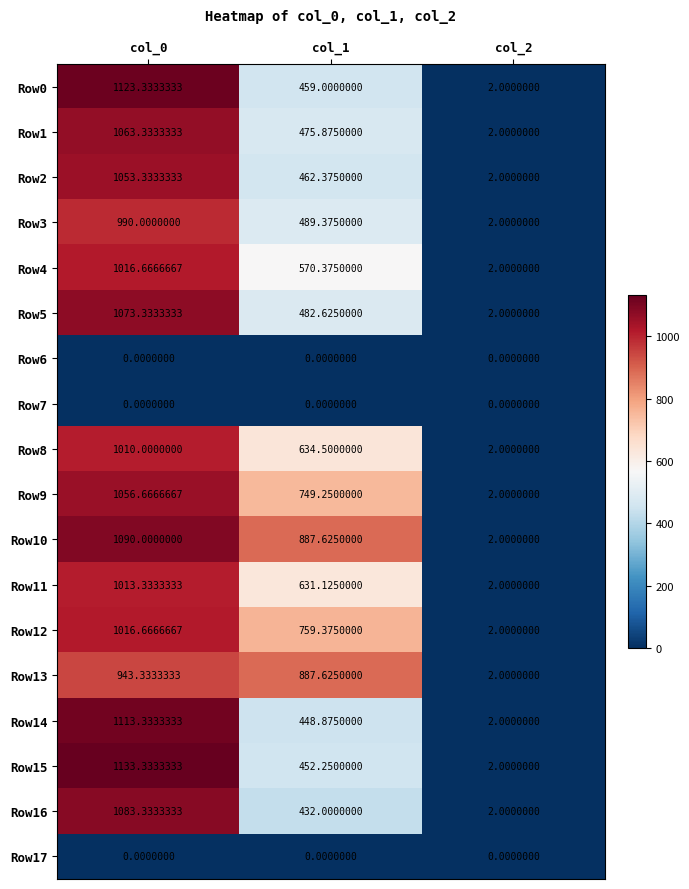

Is the value of Row4 at col_0 greater than the value of Row9 at col_1?

Yes